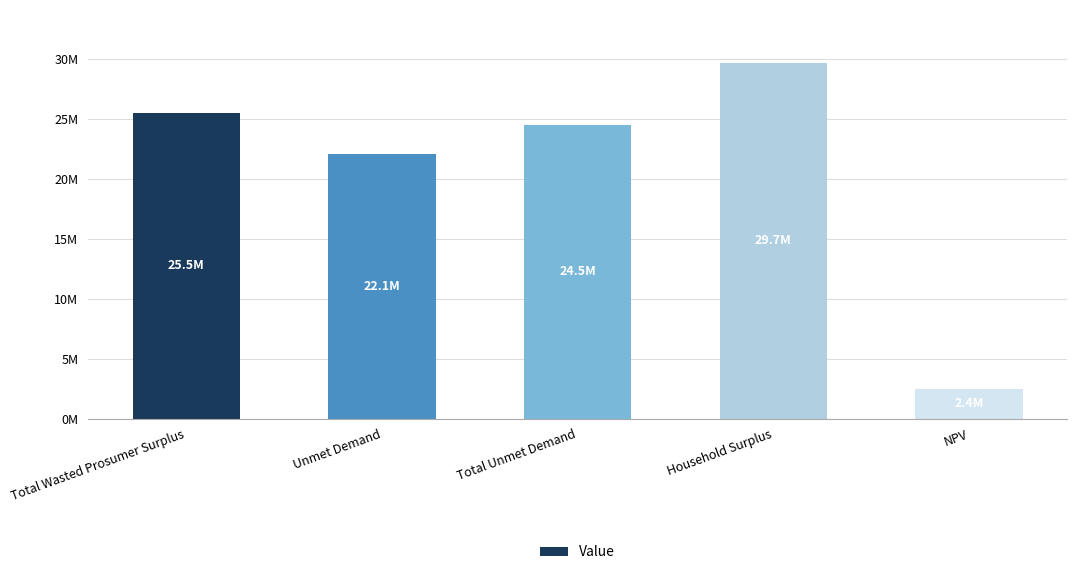

Reading left to right, list all the values displayed in this chart.

25481635.3	22110503.1	24524099.6	29652165.9	2446998.2